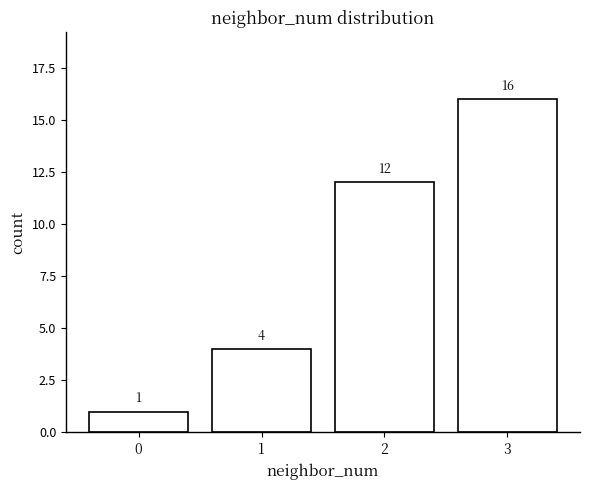

Reading right to left, extract all data points from this chart.

3=16	2=12	1=4	0=1